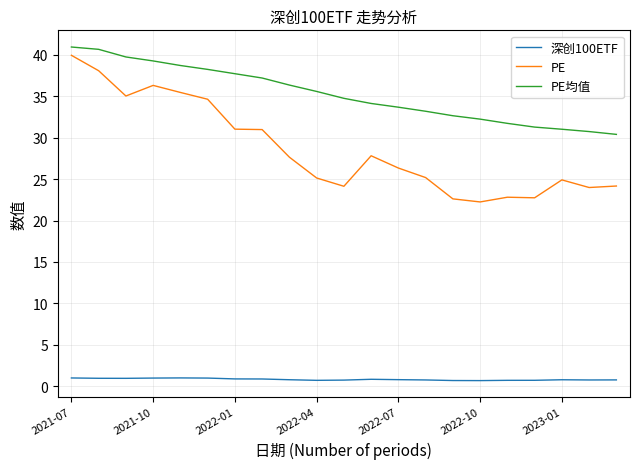

Which series has the largest range (max minus min)?

PE